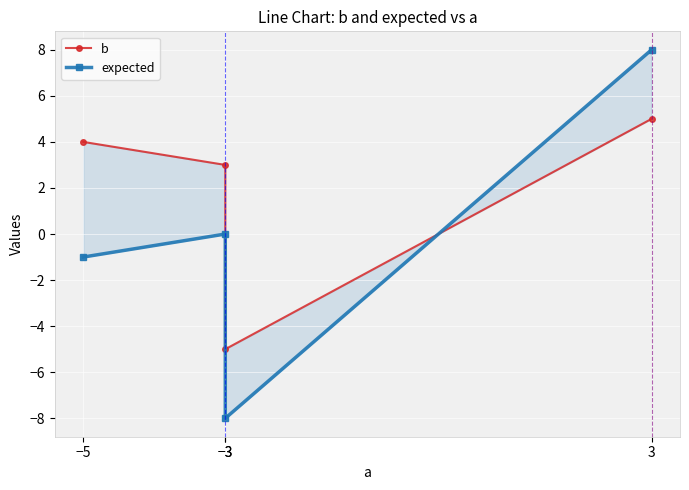

How many intersections are there between b and expected?

1